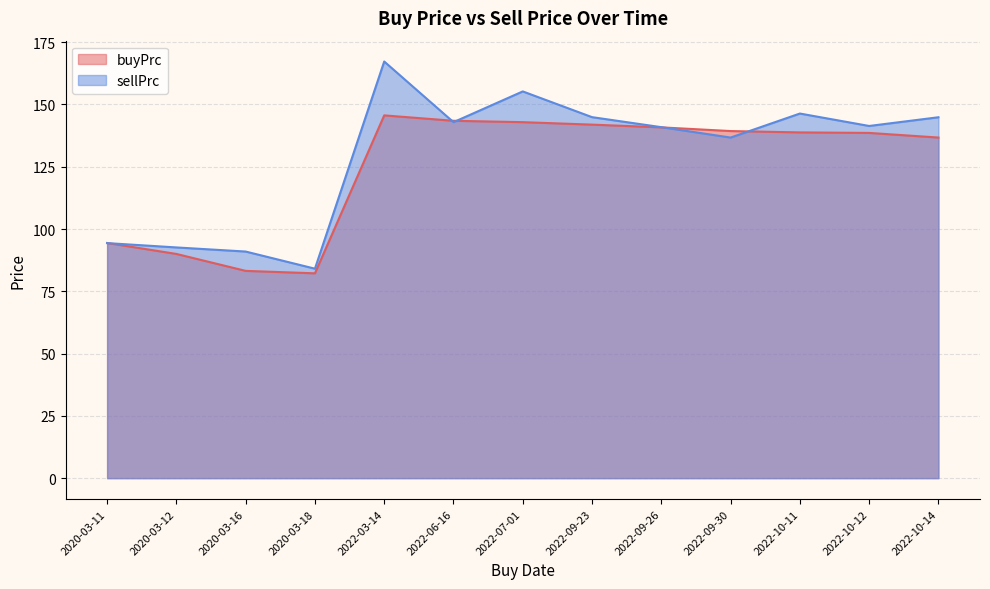

Between which two adjacent categories do buyPrc and sellPrc first intersect?

2020-03-11 and 2020-03-12